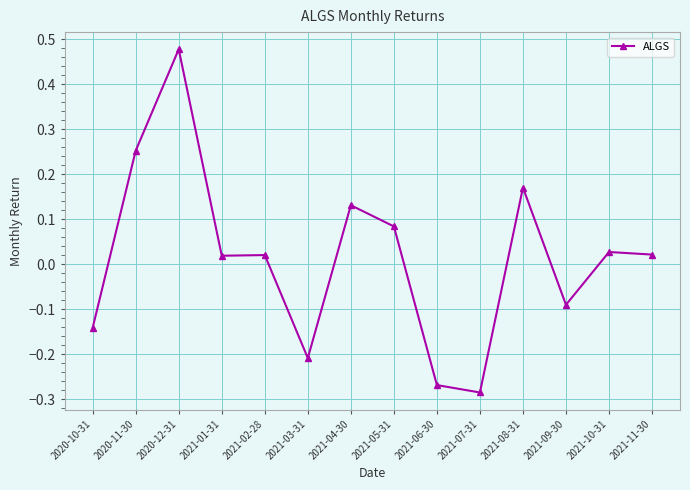

True or false: the data shows -0.4 at 2021-03-31.

False